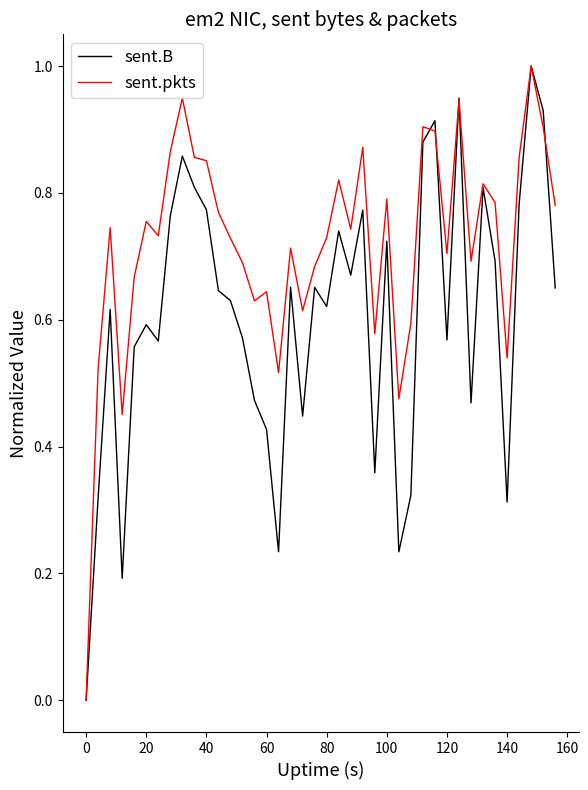

What is the highest value of the sent.pkts series?

1.0